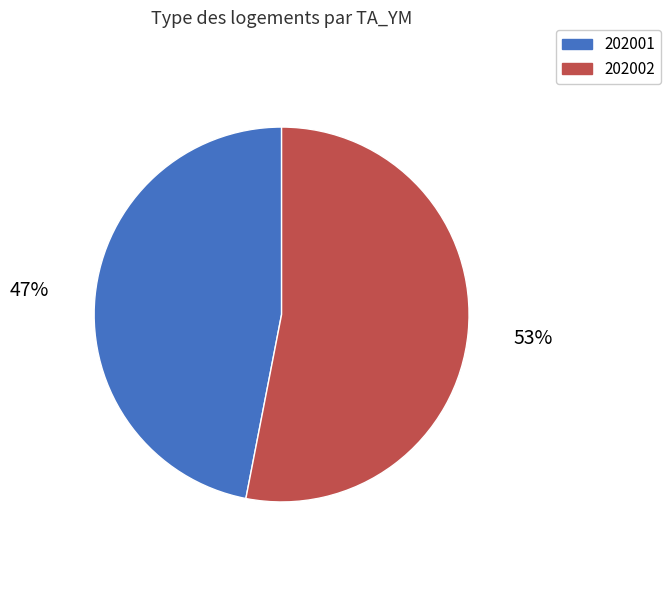

To the nearest percent, what is the average slice percentage?

50%